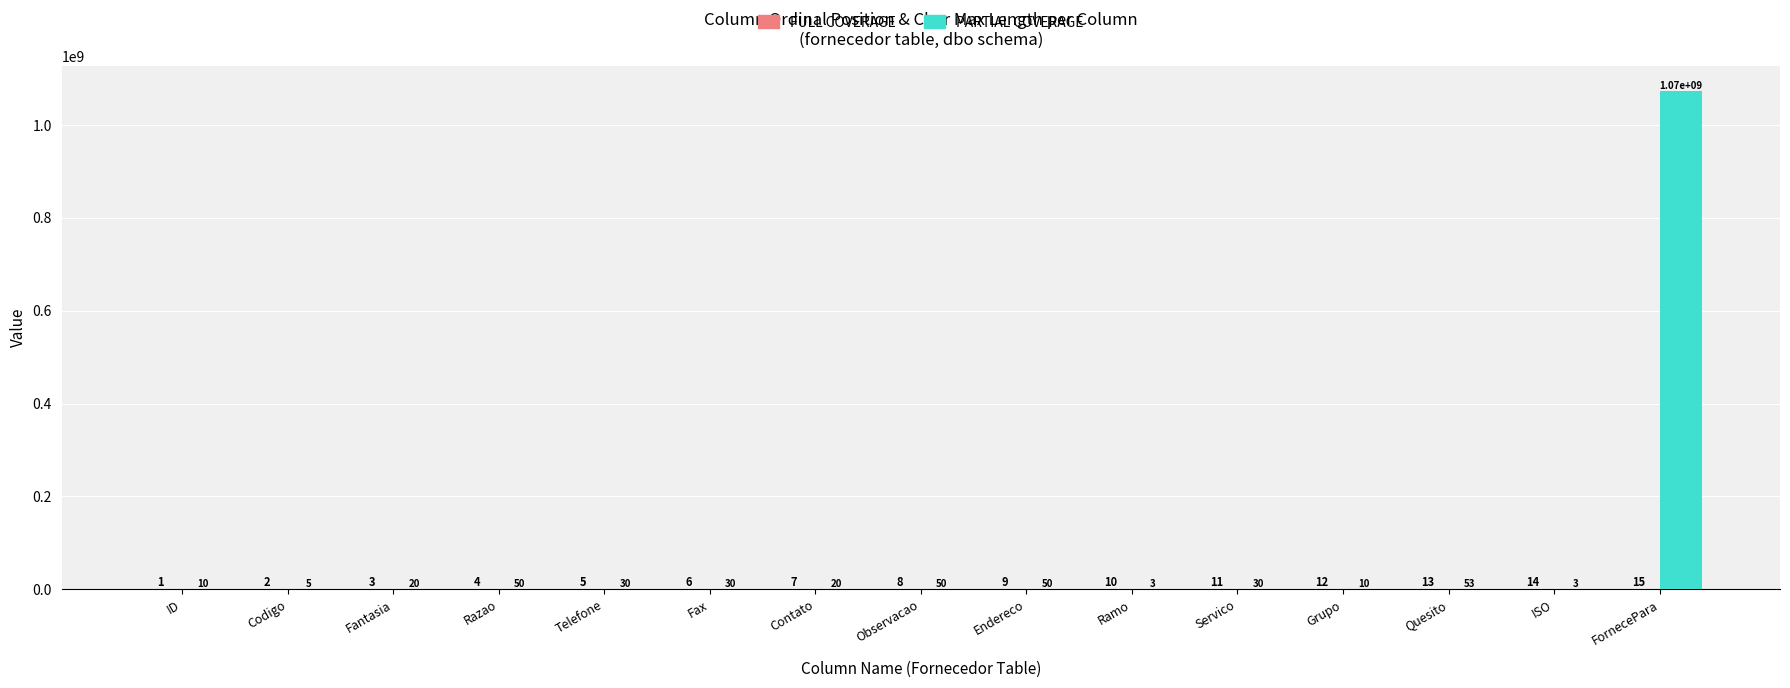

At which label does PARTIAL COVERAGE reach its peak?

FornecePara